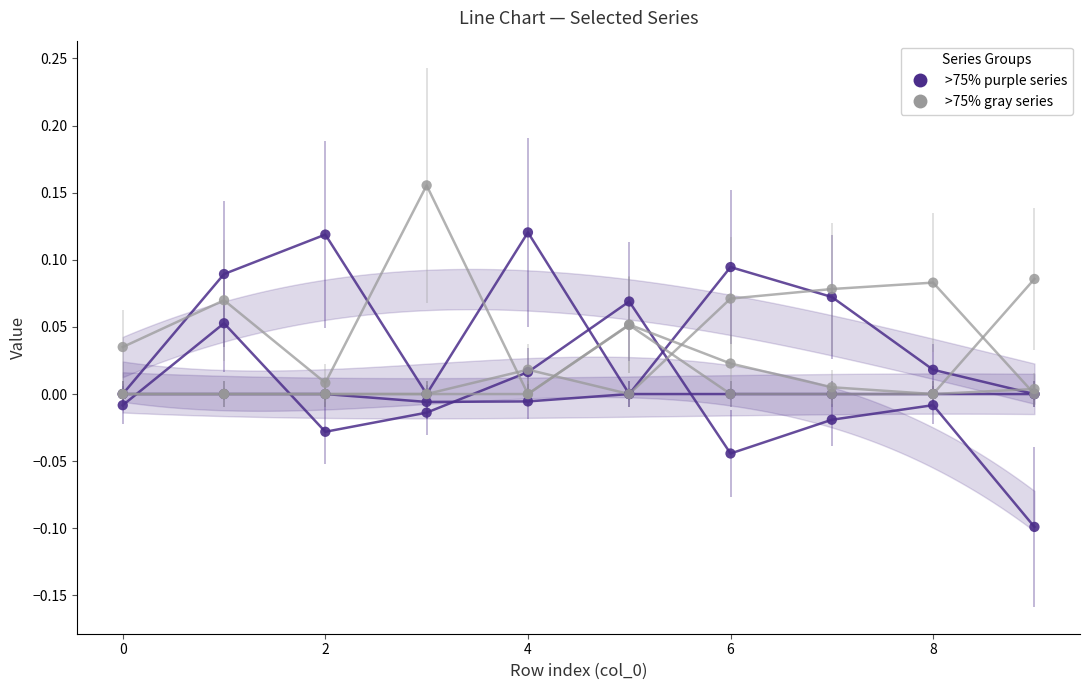

Which series contains the lowest Y value?

col_11